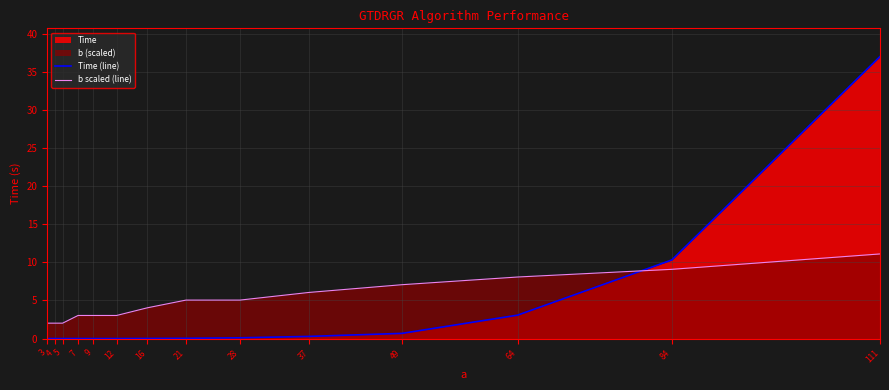

Where do Time (line) and b scaled (line) first cross each other?

64 and 84